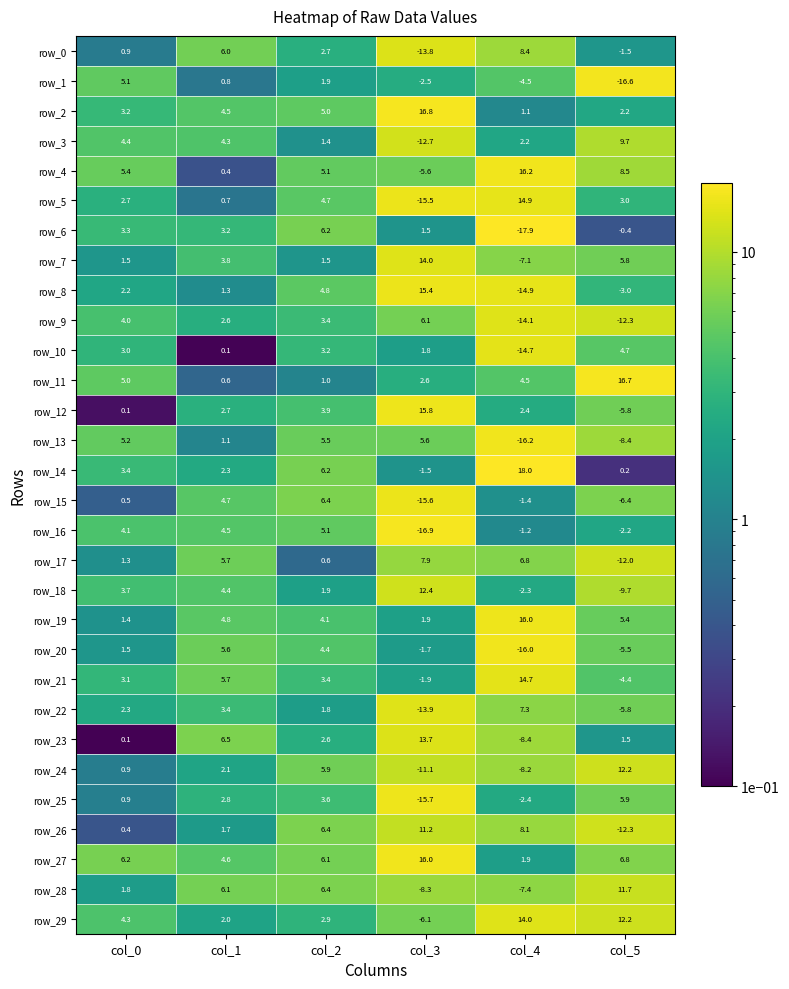

Which series has the widest spread of values?

row_5